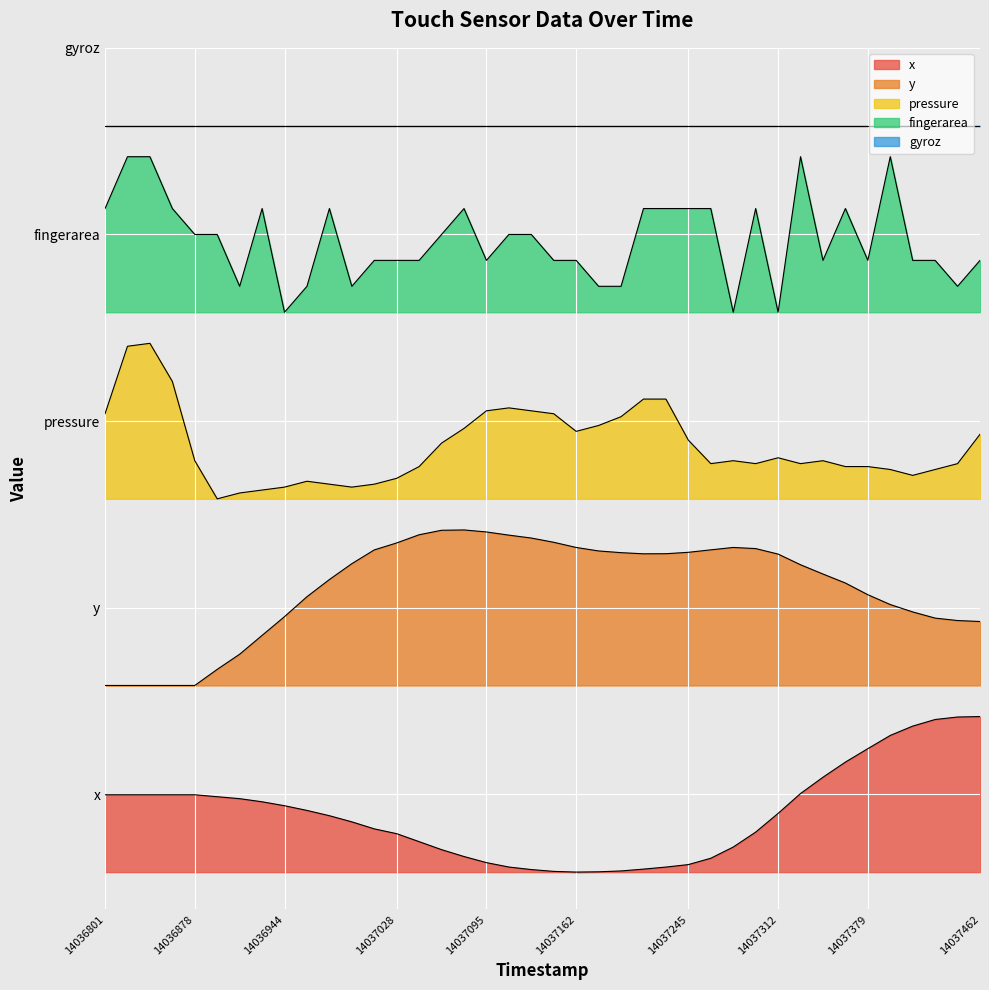

What is the maximum value for y?

2.2